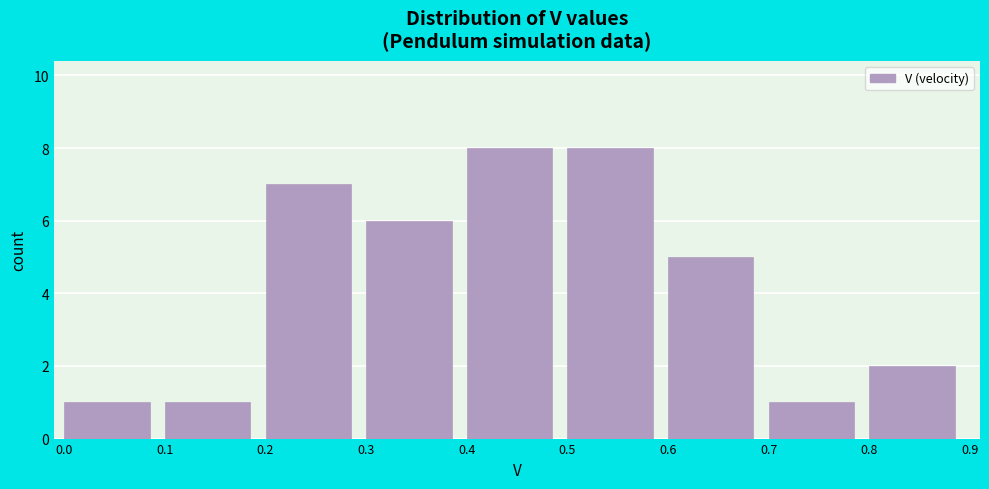

What is the height of the bar covering 0.7 to 0.8 on the x-axis? The values are not printed on the chart, so give them approximately, as read against the axis.

1